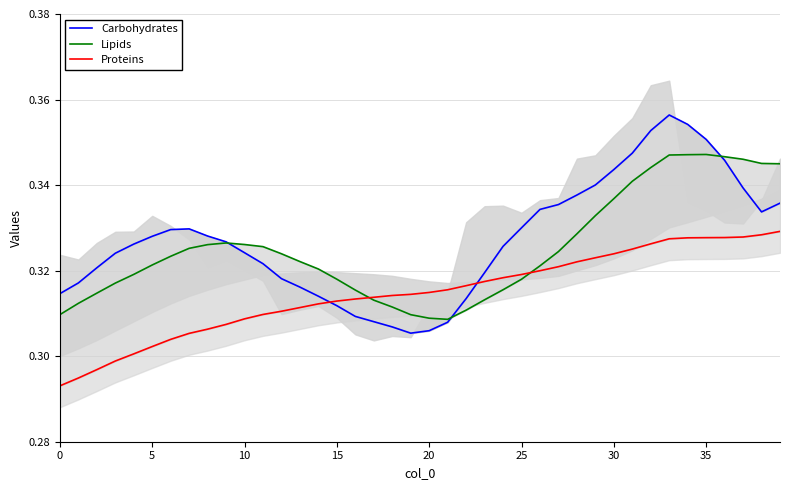

How many Carbohydrates values are between 0 and 1?

40